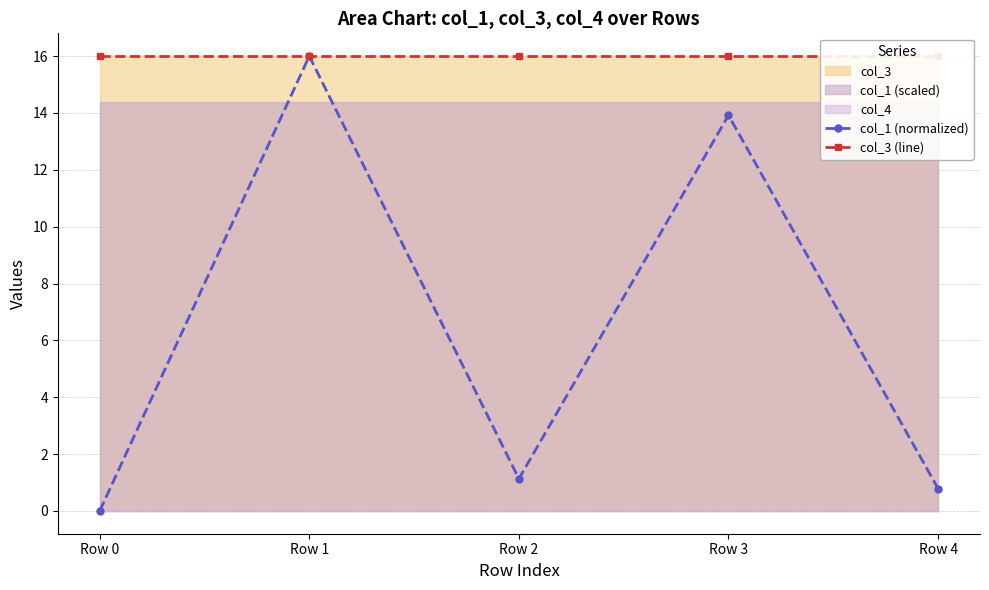

True or false: col_1 (normalized) and col_3 (line) cross at least once.

False